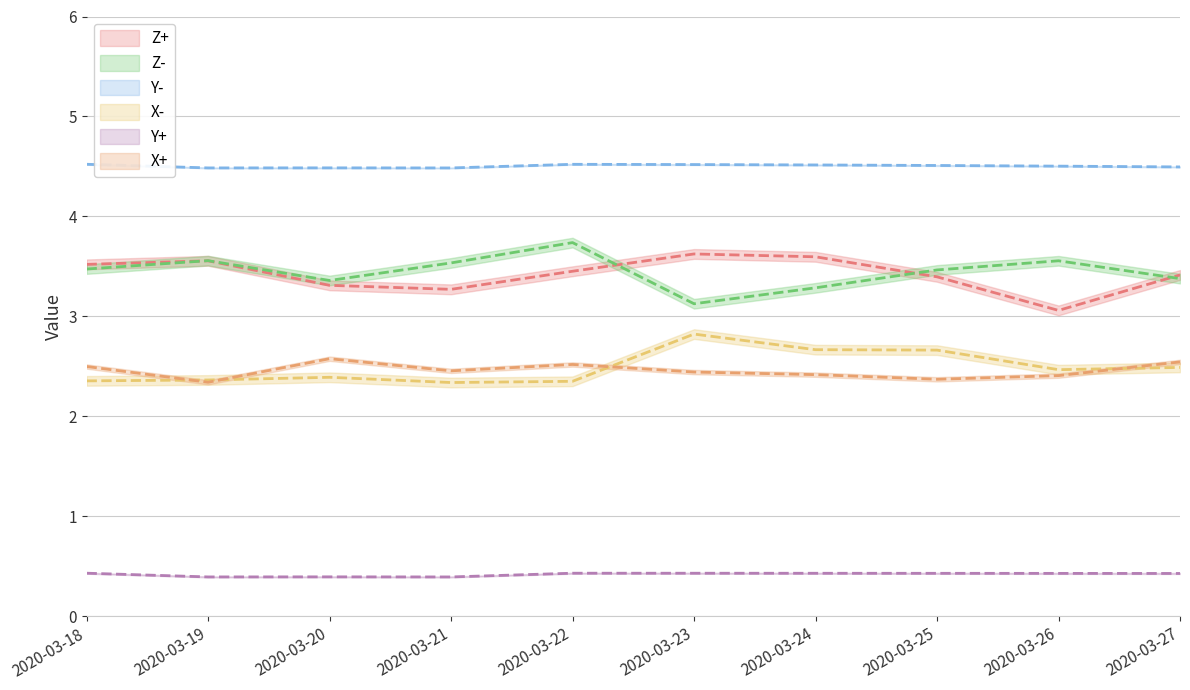

At which label does X- reach its minimum?

2020-03-21